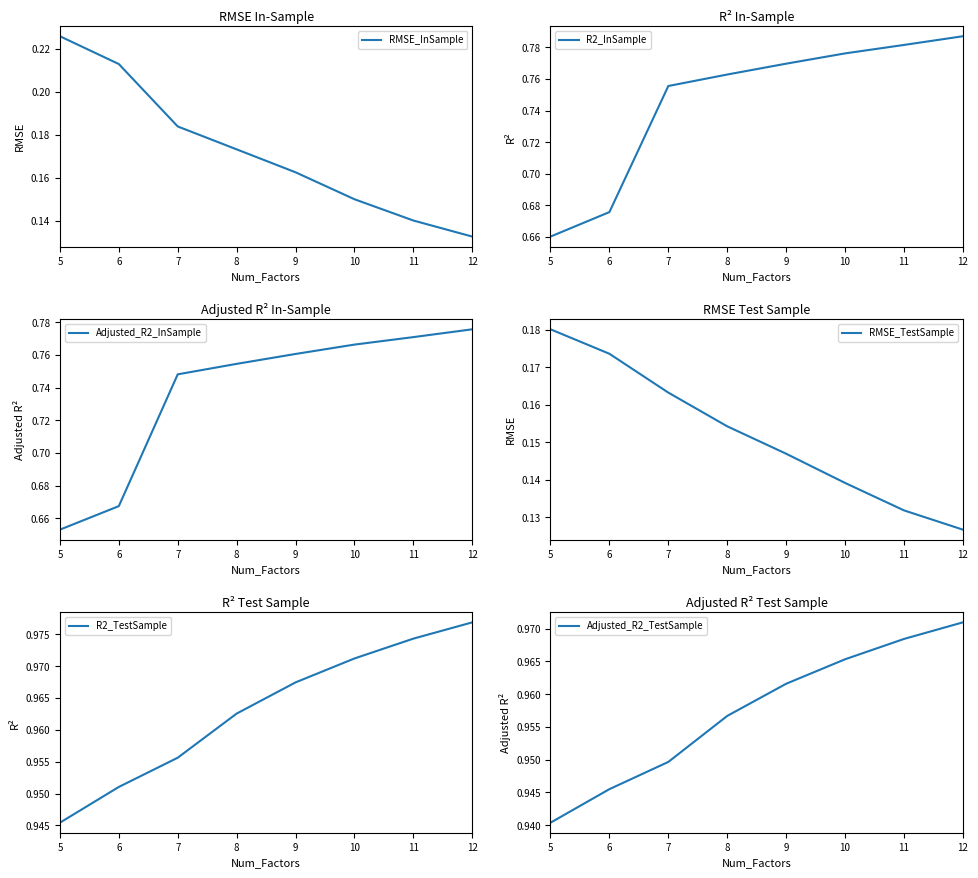

What is the spread (max minus min) of values at 7?

0.8